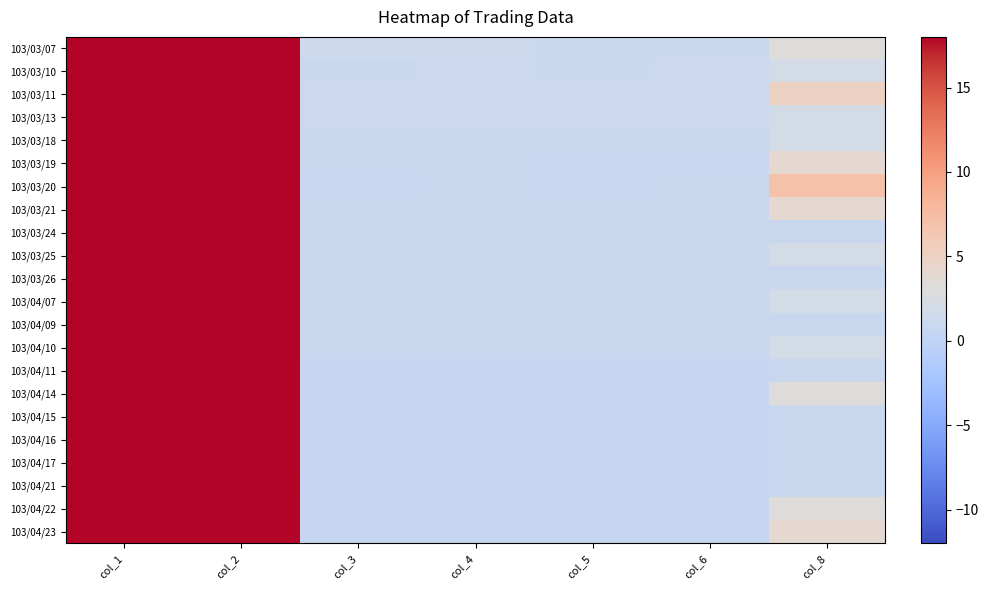

Reading left to right, list all the values displayed in this chart.

103/03/07: col_1=216000.0	col_2=270000.0	col_3=1.3	col_4=1.3	col_5=1.0	col_6=1.0	col_8=3.0
103/03/10: col_1=216000.0	col_2=230400.0	col_3=1.1	col_4=1.1	col_5=1.1	col_6=1.1	col_8=2.0
103/03/11: col_1=60000.0	col_2=70560.0	col_3=1.2	col_4=1.2	col_5=1.2	col_6=1.2	col_8=5.0
103/03/13: col_1=24000.0	col_2=27840.0	col_3=1.2	col_4=1.2	col_5=1.2	col_6=1.2	col_8=2.0
103/03/18: col_1=36000.0	col_2=36720.0	col_3=1.0	col_4=1.0	col_5=1.0	col_6=1.0	col_8=2.0
103/03/19: col_1=72000.0	col_2=61560.0	col_3=0.9	col_4=0.9	col_5=0.8	col_6=0.8	col_8=4.0
103/03/20: col_1=256000.0	col_2=211200.0	col_3=0.8	col_4=0.9	col_5=0.8	col_6=0.9	col_8=7.0
103/03/21: col_1=216000.0	col_2=216460.0	col_3=1.0	col_4=1.0	col_5=1.0	col_6=1.0	col_8=4.0
103/03/24: col_1=15000.0	col_2=13800.0	col_3=0.9	col_4=0.9	col_5=0.9	col_6=0.9	col_8=1.0
103/03/25: col_1=32000.0	col_2=32780.0	col_3=1.0	col_4=1.0	col_5=1.0	col_6=1.0	col_8=2.0
103/03/26: col_1=18000.0	col_2=18900.0	col_3=1.1	col_4=1.1	col_5=1.1	col_6=1.1	col_8=1.0
103/04/07: col_1=28000.0	col_2=28000.0	col_3=1.0	col_4=1.0	col_5=1.0	col_6=1.0	col_8=2.0
103/04/09: col_1=14000.0	col_2=14000.0	col_3=1.0	col_4=1.0	col_5=1.0	col_6=1.0	col_8=1.0
103/04/10: col_1=50000.0	col_2=46600.0	col_3=1.0	col_4=1.0	col_5=0.9	col_6=0.9	col_8=2.0
103/04/11: col_1=30000.0	col_2=22500.0	col_3=0.8	col_4=0.8	col_5=0.8	col_6=0.8	col_8=1.0
103/04/14: col_1=118000.0	col_2=72300.0	col_3=0.7	col_4=0.7	col_5=0.6	col_6=0.6	col_8=3.0
103/04/15: col_1=50000.0	col_2=32000.0	col_3=0.6	col_4=0.6	col_5=0.6	col_6=0.6	col_8=1.0
103/04/16: col_1=50000.0	col_2=29000.0	col_3=0.6	col_4=0.6	col_5=0.6	col_6=0.6	col_8=1.0
103/04/17: col_1=40000.0	col_2=23600.0	col_3=0.6	col_4=0.6	col_5=0.6	col_6=0.6	col_8=1.0
103/04/21: col_1=30000.0	col_2=15000.0	col_3=0.5	col_4=0.5	col_5=0.5	col_6=0.5	col_8=1.0
103/04/22: col_1=350000.0	col_2=203000.0	col_3=0.6	col_4=0.6	col_5=0.6	col_6=0.6	col_8=3.0
103/04/23: col_1=328000.0	col_2=200400.0	col_3=0.6	col_4=0.6	col_5=0.6	col_6=0.6	col_8=4.0